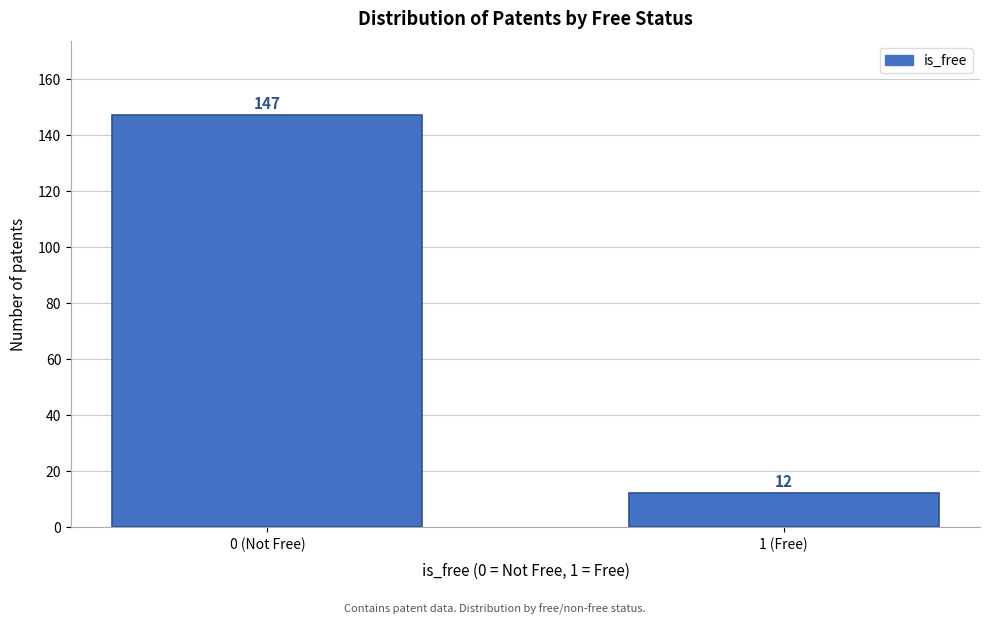

Reading left to right, transcribe all the data shown in this chart.

0 (Not Free)=147	1 (Free)=12